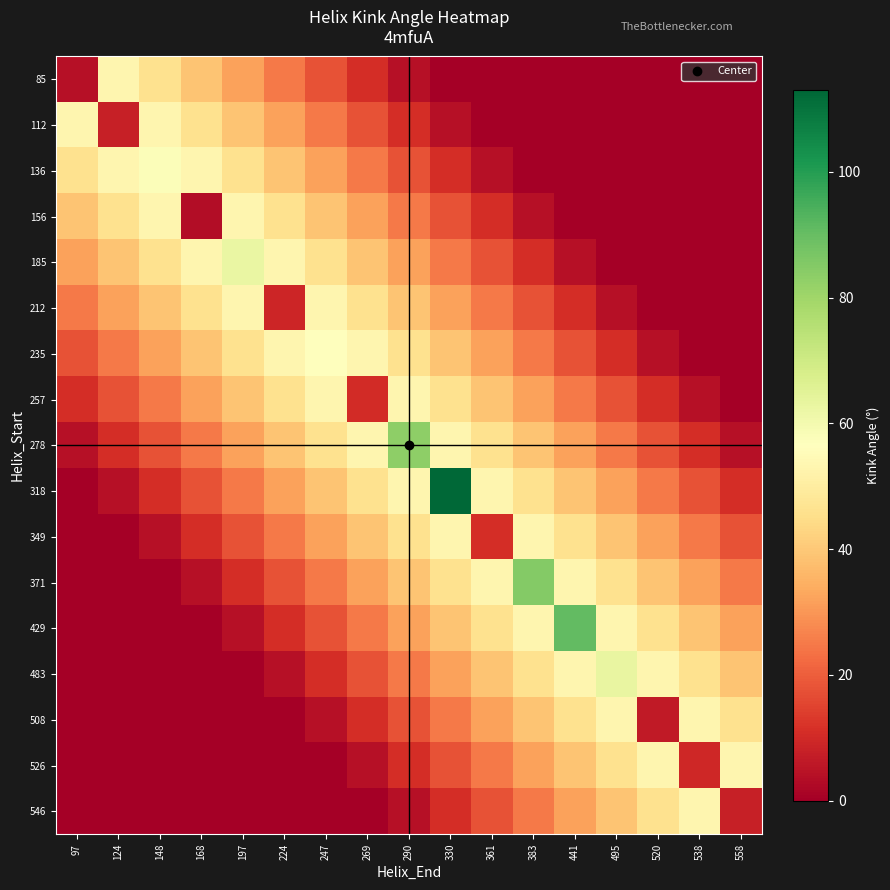

At how many categories does at least one series exceed 68?

4